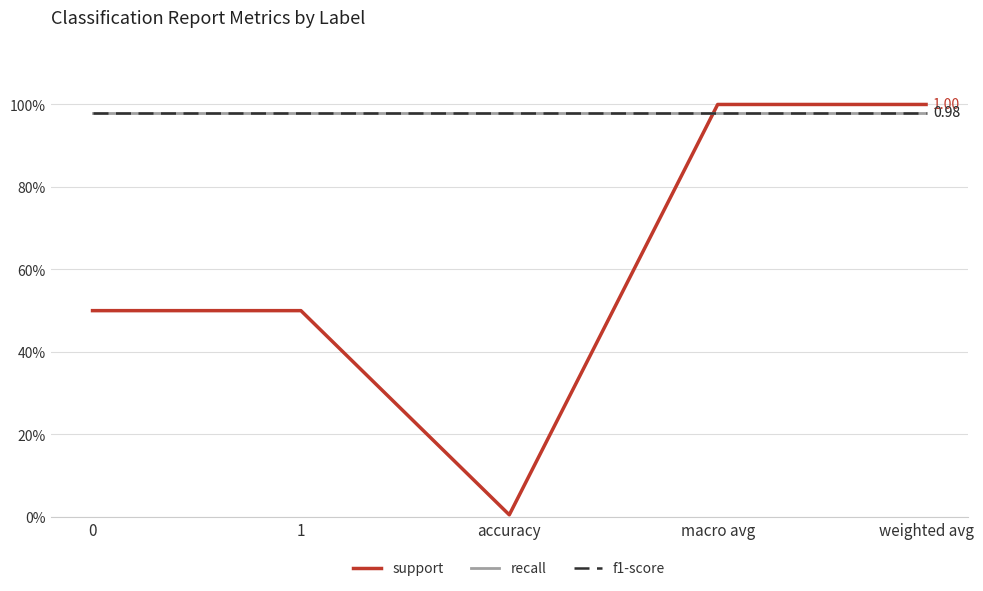

What is the highest value of the recall series?

1.0